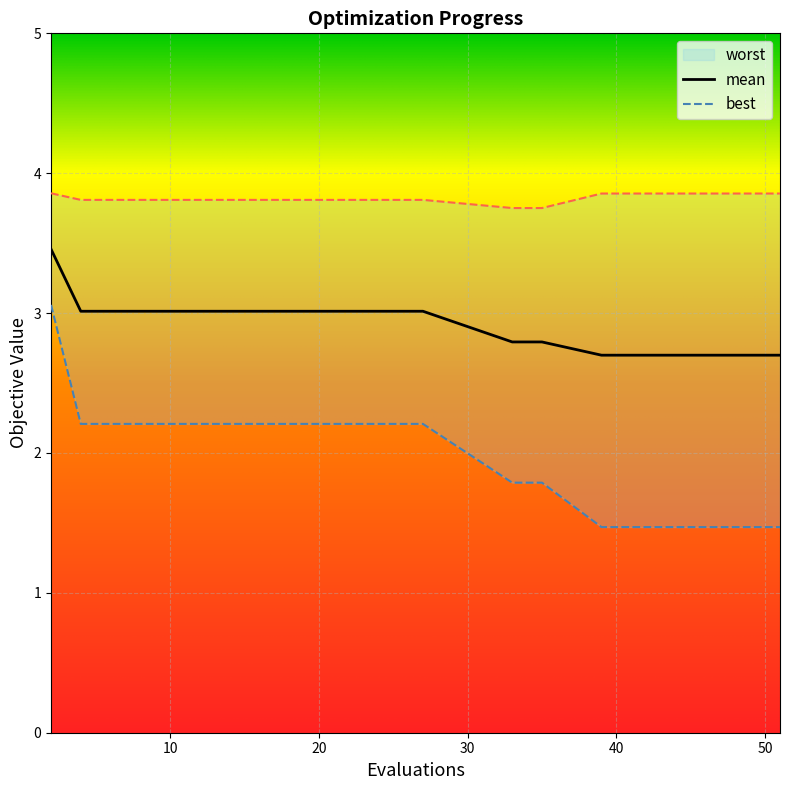

The best series shows 0.5 at 16. True or false?

False